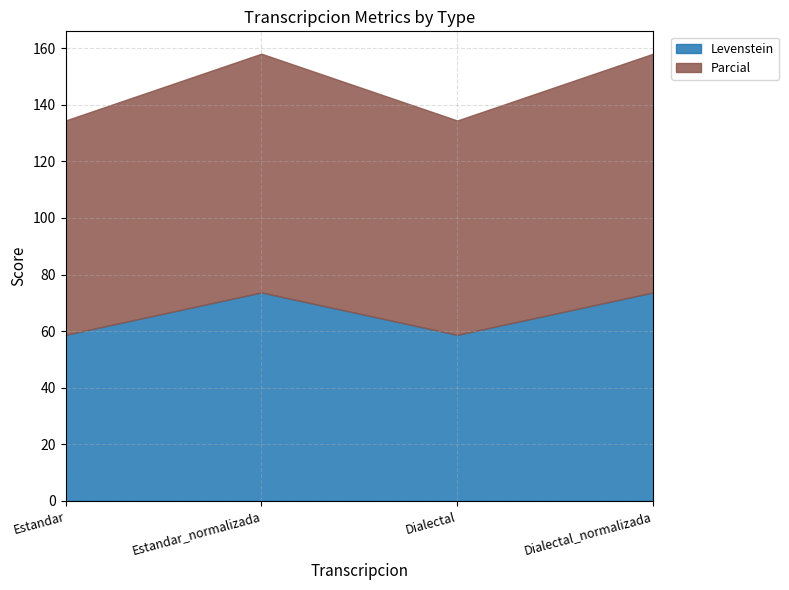

Reading right to left, list all the values displayed in this chart.

Levenstein: 73.7	58.7	73.7	58.7
Parcial: 84.4	75.8	84.4	75.8